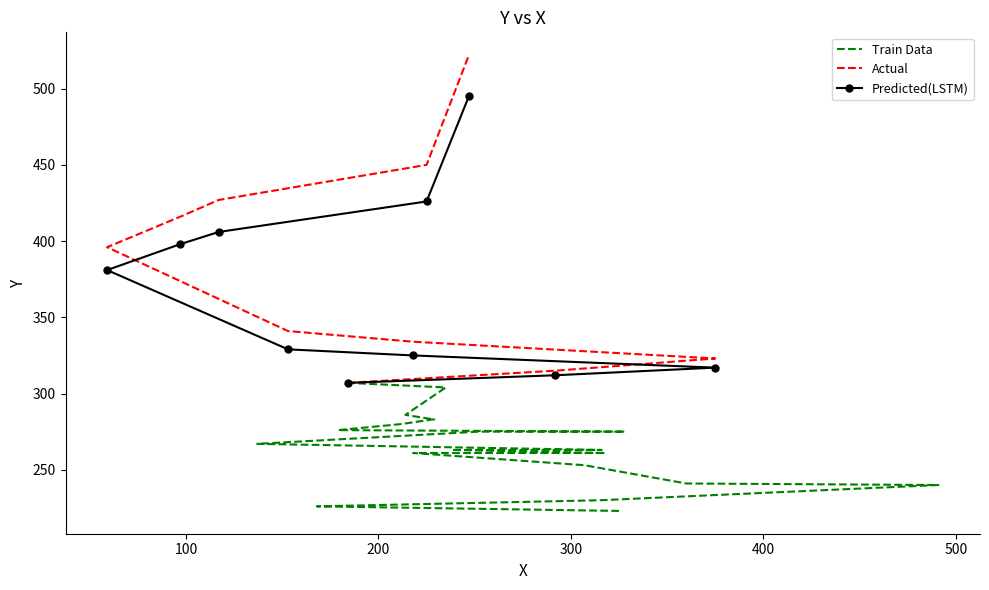

Which category has the highest value across all series?

247